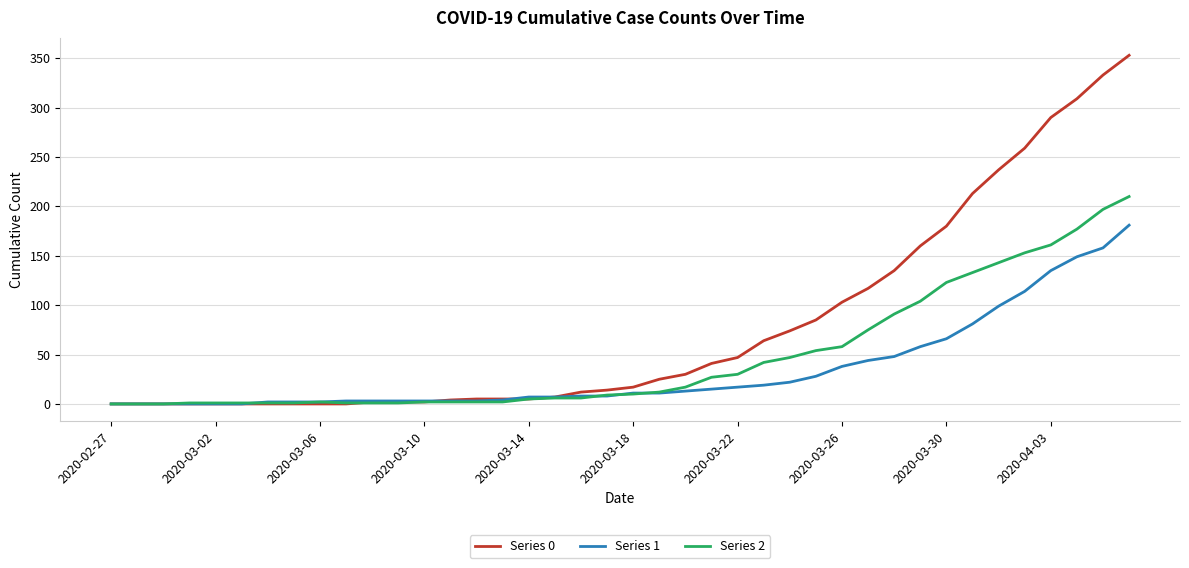

List the series in order of their peak value, highest first.

Series 0, Series 2, Series 1